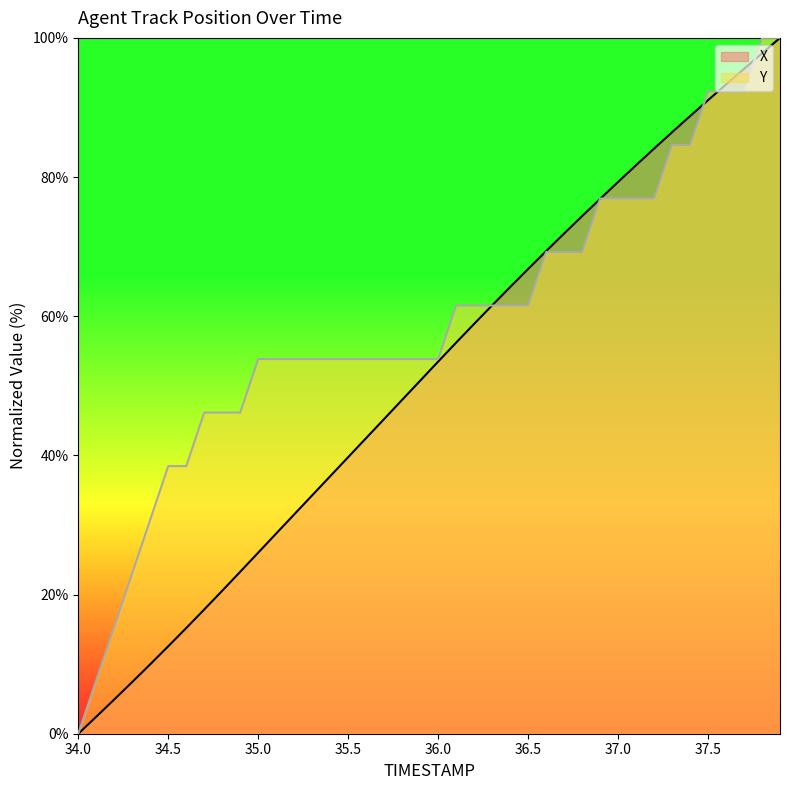

Is it true that Y equals 53.8 at 36.0?

True